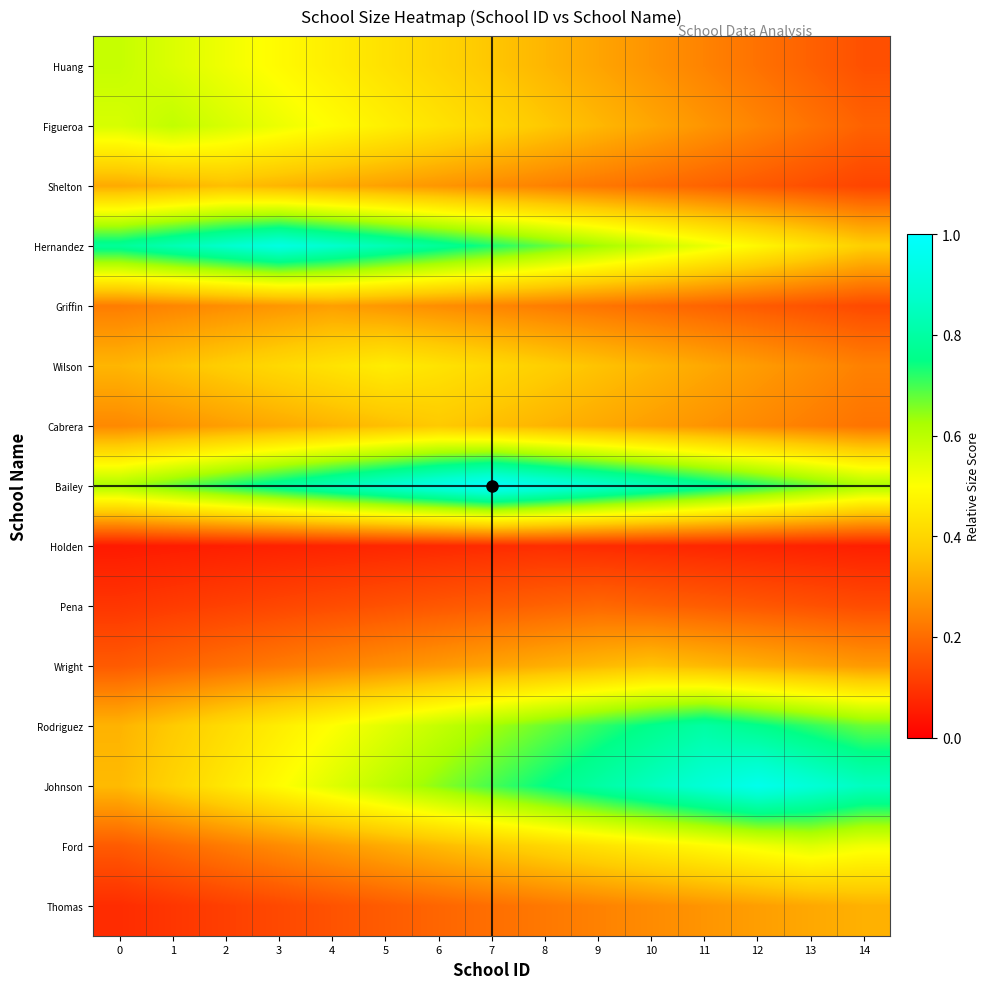

Reading left to right, extract all data points from this chart.

Huang: 0=0.6	1=0.6	2=0.5	3=0.5	4=0.5	5=0.4	6=0.4	7=0.4	8=0.3	9=0.3	10=0.3	11=0.2	12=0.2	13=0.2	14=0.1
Figueroa: 0=0.6	1=0.6	2=0.6	3=0.5	4=0.5	5=0.5	6=0.4	7=0.4	8=0.4	9=0.3	10=0.3	11=0.3	12=0.2	13=0.2	14=0.2
Shelton: 0=0.3	1=0.3	2=0.4	3=0.3	4=0.3	5=0.3	6=0.3	7=0.3	8=0.2	9=0.2	10=0.2	11=0.2	12=0.2	13=0.1	14=0.1
Hernandez: 0=0.8	1=0.8	2=0.9	3=0.9	4=0.9	5=0.8	6=0.8	7=0.7	8=0.7	9=0.6	10=0.6	11=0.5	12=0.5	13=0.4	14=0.4
Griffin: 0=0.2	1=0.2	2=0.3	3=0.3	4=0.3	5=0.3	6=0.3	7=0.2	8=0.2	9=0.2	10=0.2	11=0.2	12=0.2	13=0.2	14=0.1
Wilson: 0=0.3	1=0.4	2=0.4	3=0.4	4=0.4	5=0.5	6=0.4	7=0.4	8=0.4	9=0.4	10=0.3	11=0.3	12=0.3	13=0.3	14=0.2
Cabrera: 0=0.3	1=0.3	2=0.3	3=0.3	4=0.3	5=0.4	6=0.4	7=0.4	8=0.3	9=0.3	10=0.3	11=0.3	12=0.3	13=0.2	14=0.2
Bailey: 0=0.6	1=0.7	2=0.7	3=0.8	4=0.8	5=0.9	6=0.9	7=1.0	8=0.9	9=0.9	10=0.8	11=0.8	12=0.7	13=0.7	14=0.6
Holden: 0=0.0	1=0.1	2=0.1	3=0.1	4=0.1	5=0.1	6=0.1	7=0.1	8=0.1	9=0.1	10=0.1	11=0.1	12=0.1	13=0.1	14=0.1
Pena: 0=0.1	1=0.1	2=0.1	3=0.1	4=0.1	5=0.2	6=0.2	7=0.2	8=0.2	9=0.2	10=0.2	11=0.2	12=0.2	13=0.2	14=0.1
Wright: 0=0.2	1=0.2	2=0.2	3=0.2	4=0.2	5=0.3	6=0.3	7=0.3	8=0.3	9=0.3	10=0.4	11=0.3	12=0.3	13=0.3	14=0.3
Rodriguez: 0=0.3	1=0.4	2=0.4	3=0.5	4=0.5	5=0.5	6=0.6	7=0.6	8=0.7	9=0.7	10=0.8	11=0.8	12=0.8	13=0.7	14=0.7
Johnson: 0=0.3	1=0.4	2=0.4	3=0.5	4=0.5	5=0.6	6=0.6	7=0.7	8=0.7	9=0.8	10=0.9	11=0.9	12=1.0	13=0.9	14=0.9
Ford: 0=0.2	1=0.2	2=0.2	3=0.3	4=0.3	5=0.3	6=0.3	7=0.4	8=0.4	9=0.4	10=0.5	11=0.5	12=0.5	13=0.5	14=0.5
Thomas: 0=0.1	1=0.1	2=0.1	3=0.1	4=0.2	5=0.2	6=0.2	7=0.2	8=0.2	9=0.2	10=0.3	11=0.3	12=0.3	13=0.3	14=0.3